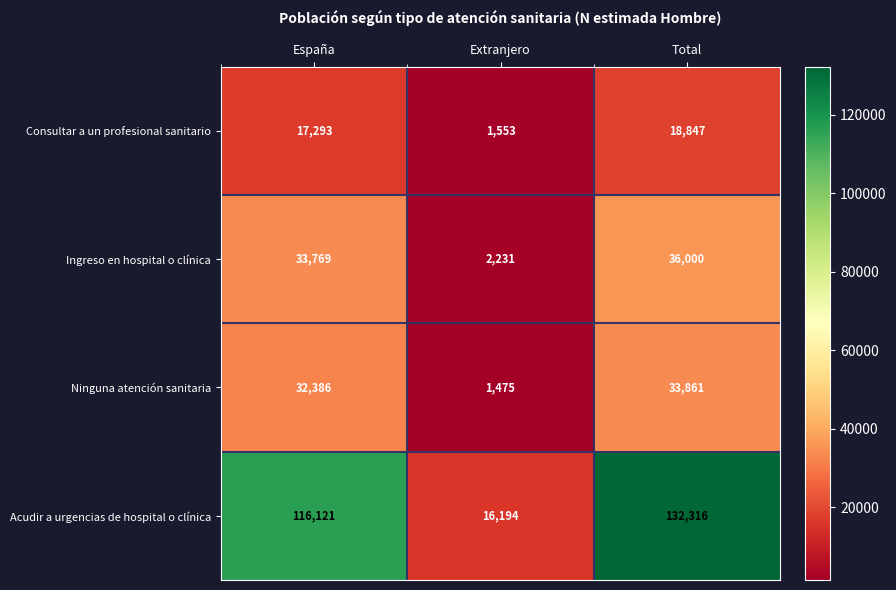

What is the difference between the highest and lowest values at Extranjero?

14719